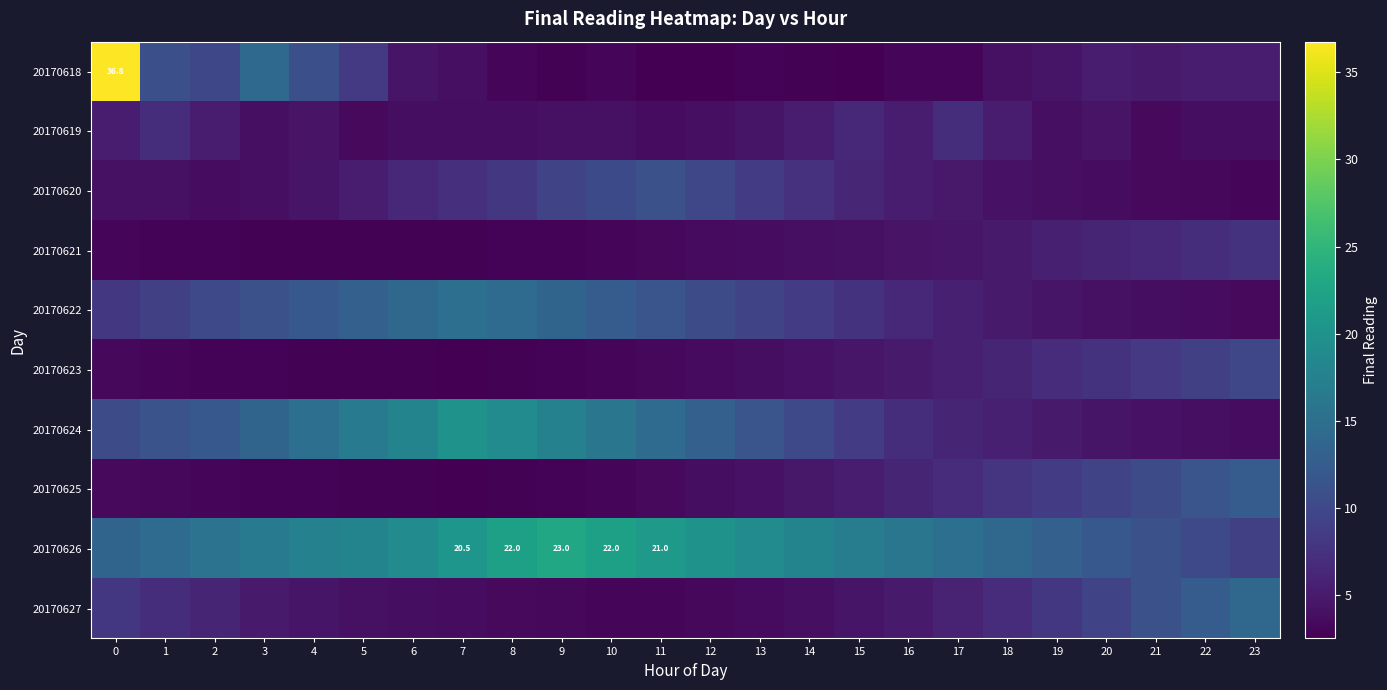

Where is row_2 nearest to the value 7?

7